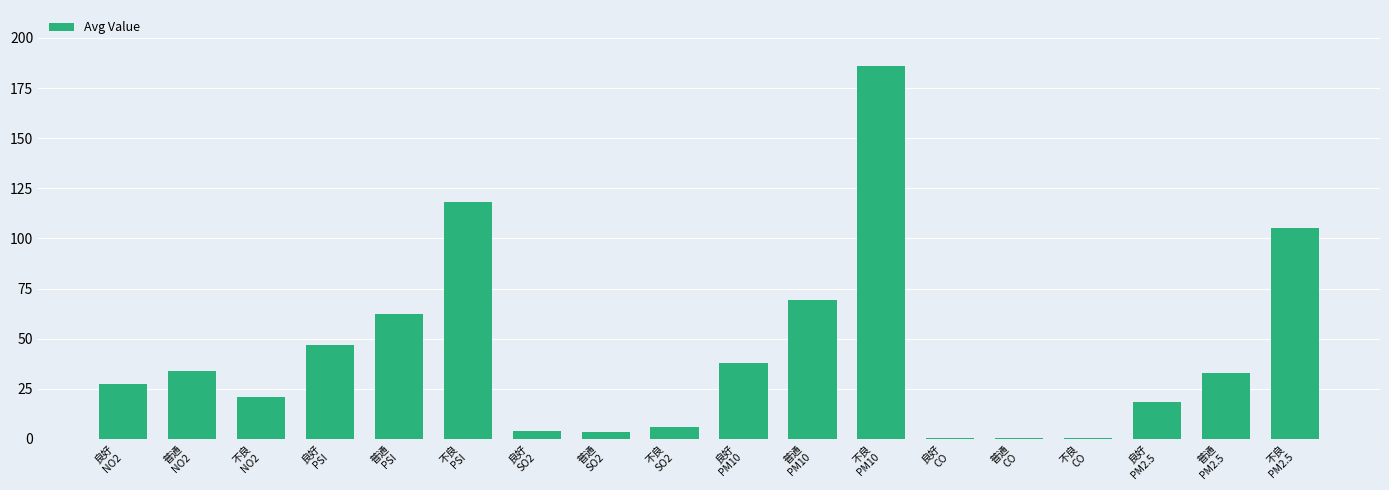

Are the bars horizontal?

No